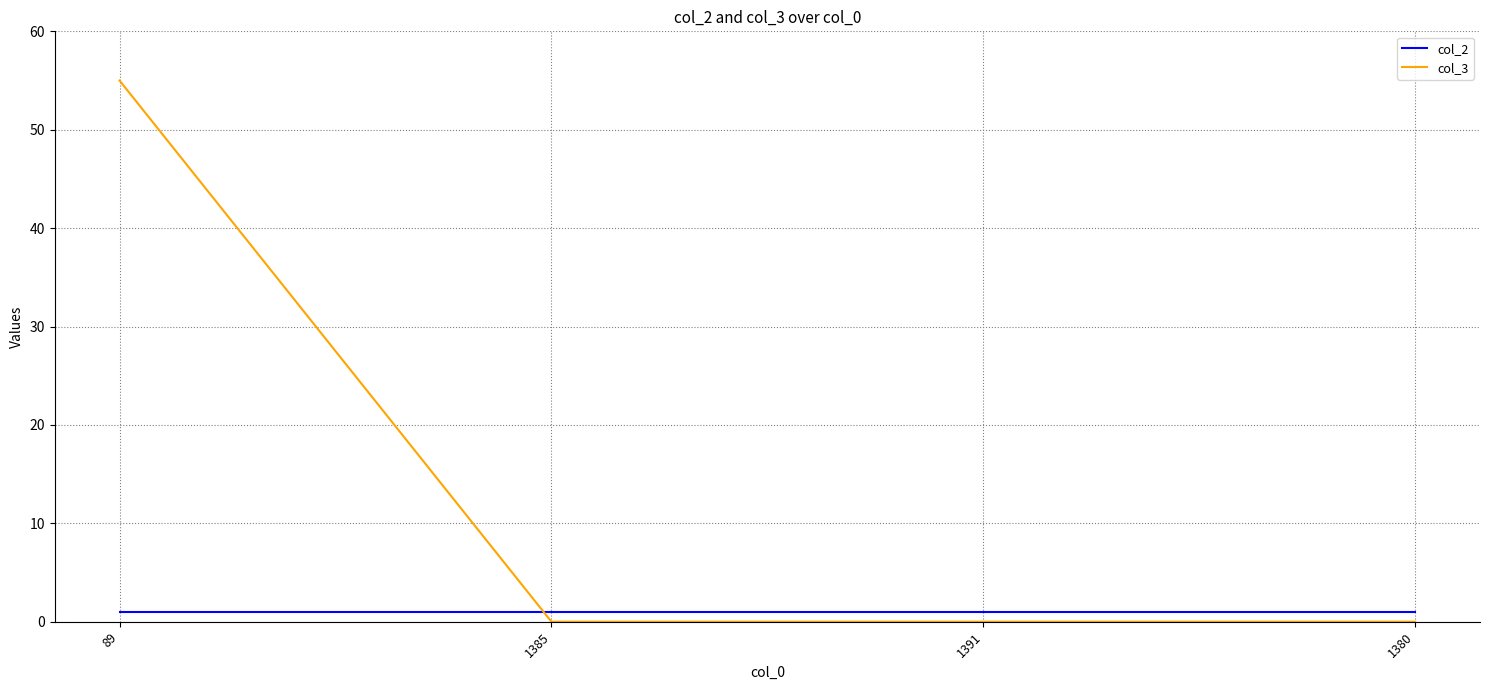

Reading left to right, what are all the values shown in this chart?

col_2: 89=1	1385=1	1391=1	1380=1
col_3: 89=55	1385=0	1391=0	1380=0